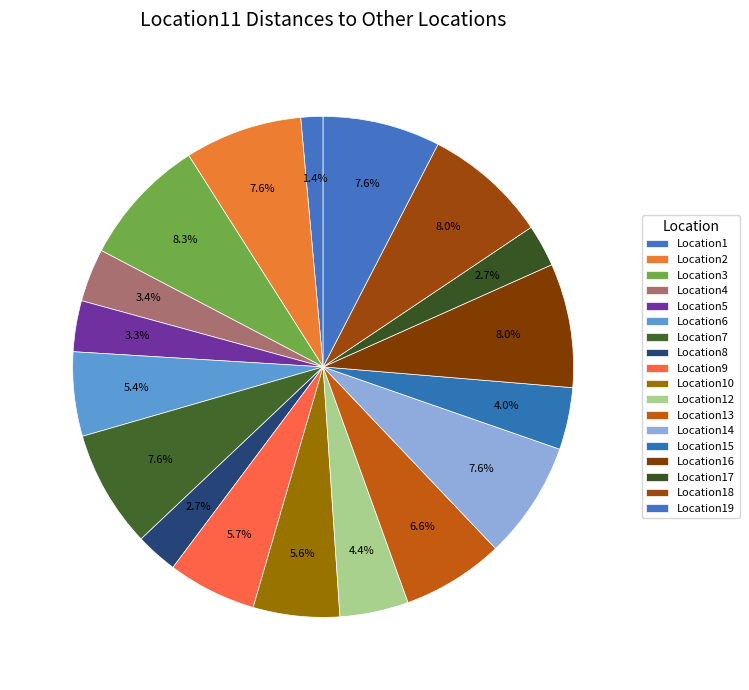

Count the number of slices in the pie.

18